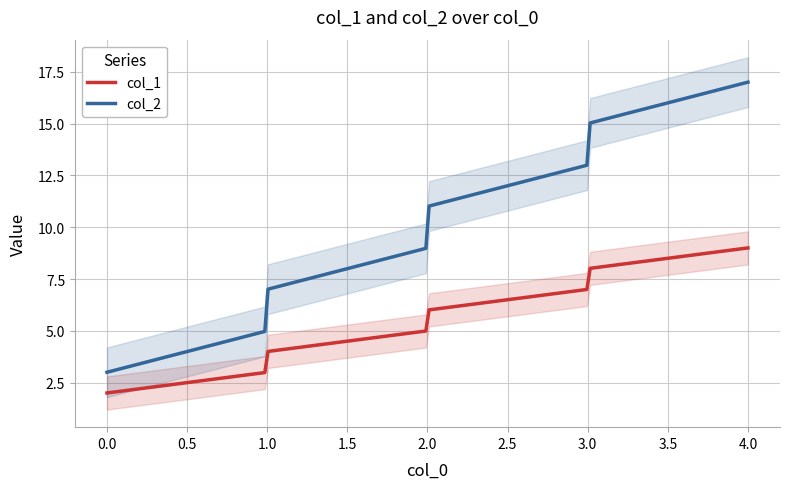

What is the lowest value of the col_2 series?

3.0